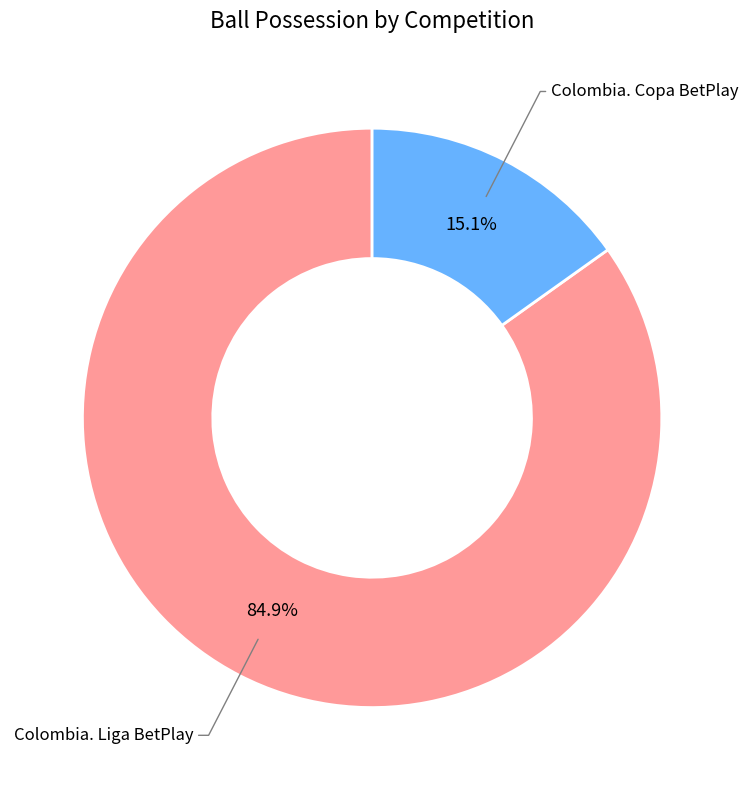

Is there any slice that represents more than half of the pie?

Yes